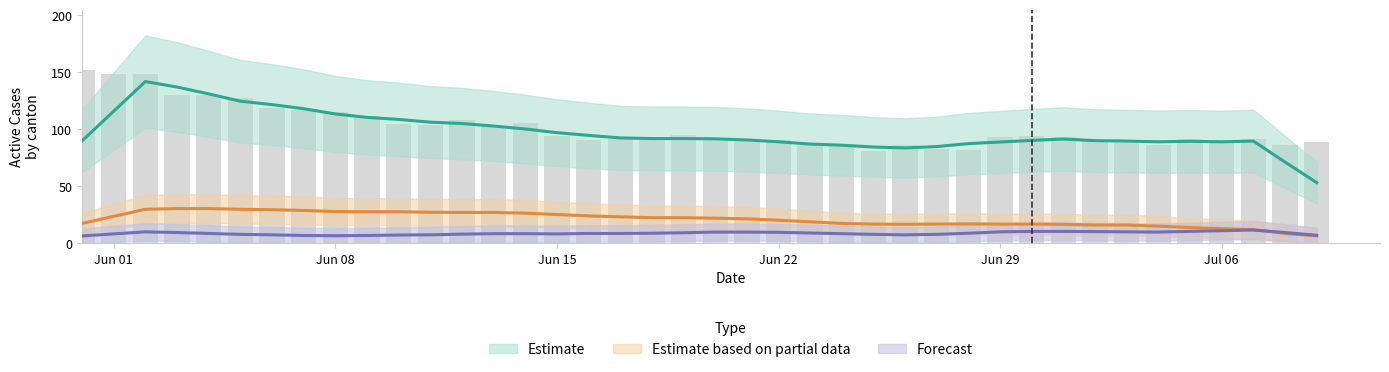

The value of GE at 15 is 3. True or false?

False